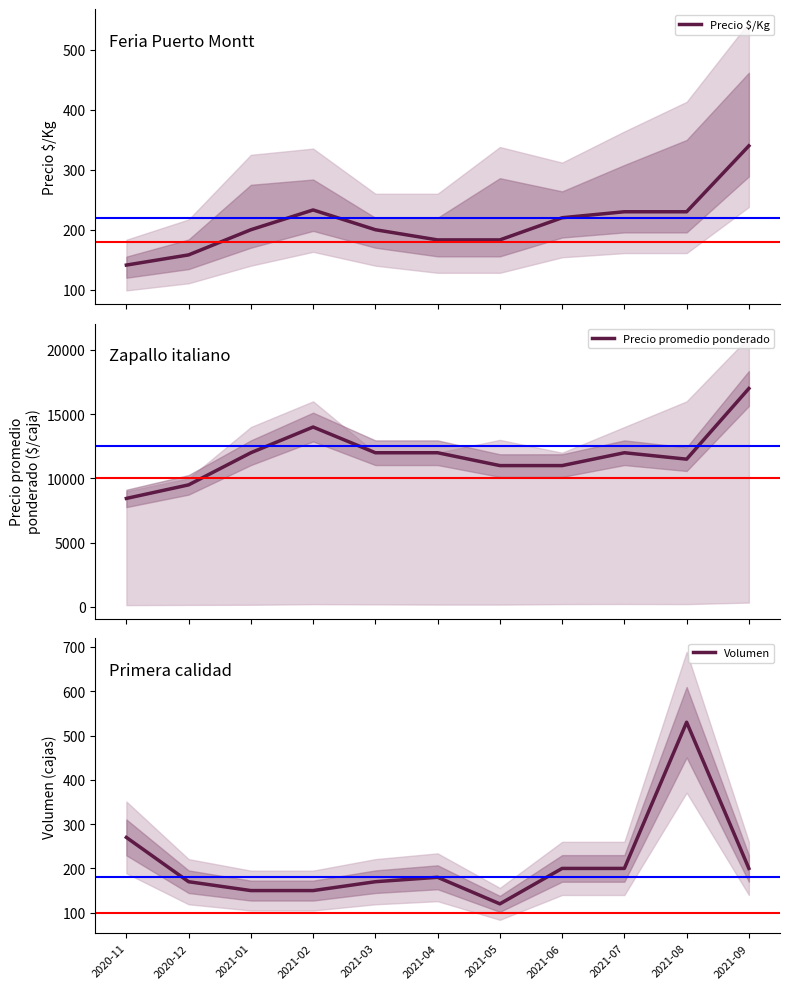

What is the label of the 3rd point from the left?

2021-01